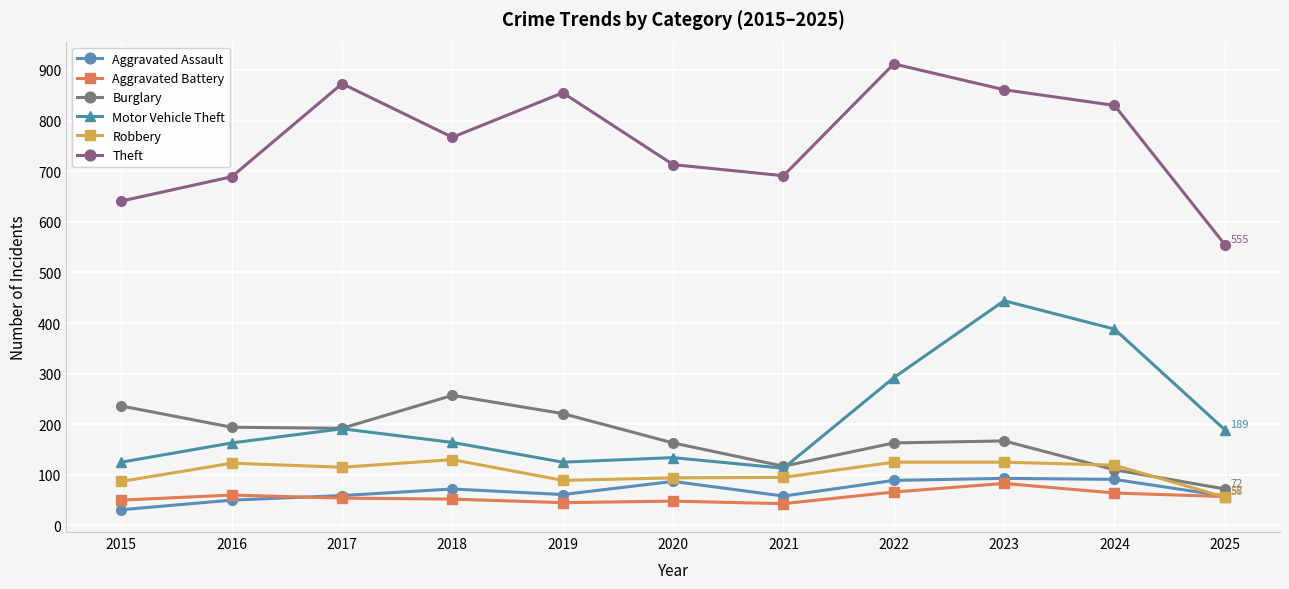

Is the value of Robbery at 2020 greater than the value of Burglary at 2016?

No